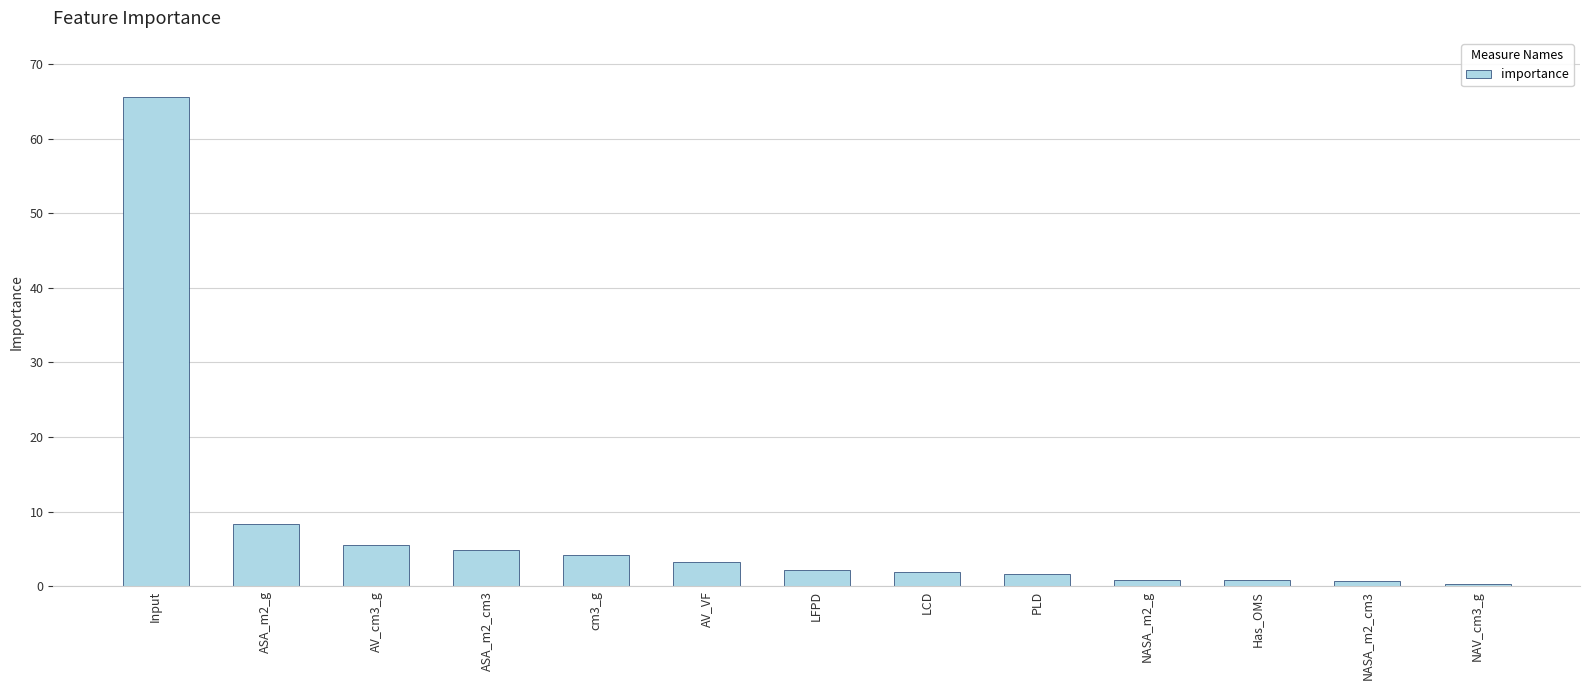

At which label is the value closest to 32?

ASA_m2_g